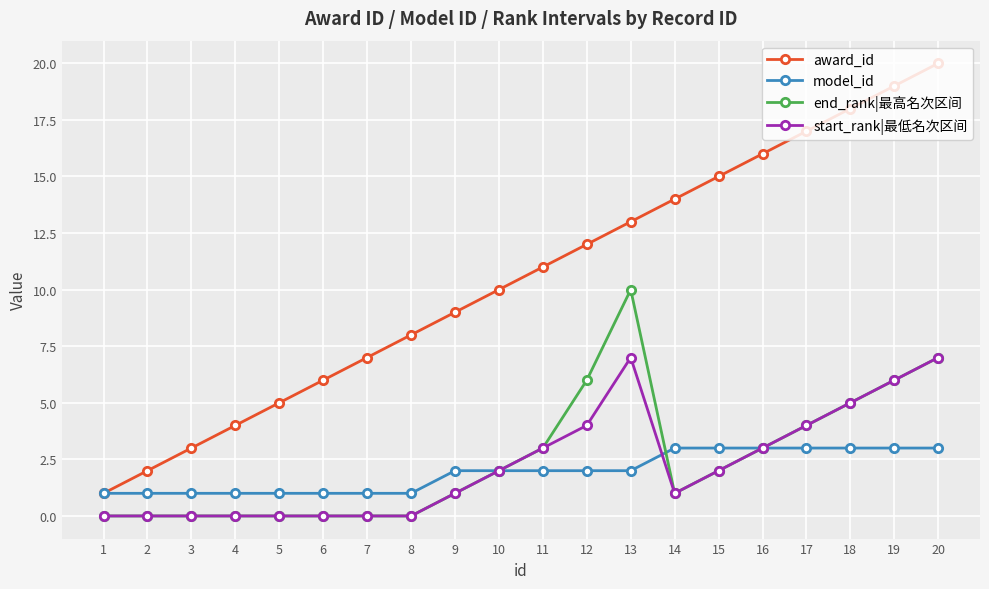

How many values in the award_id series are below 11?

10